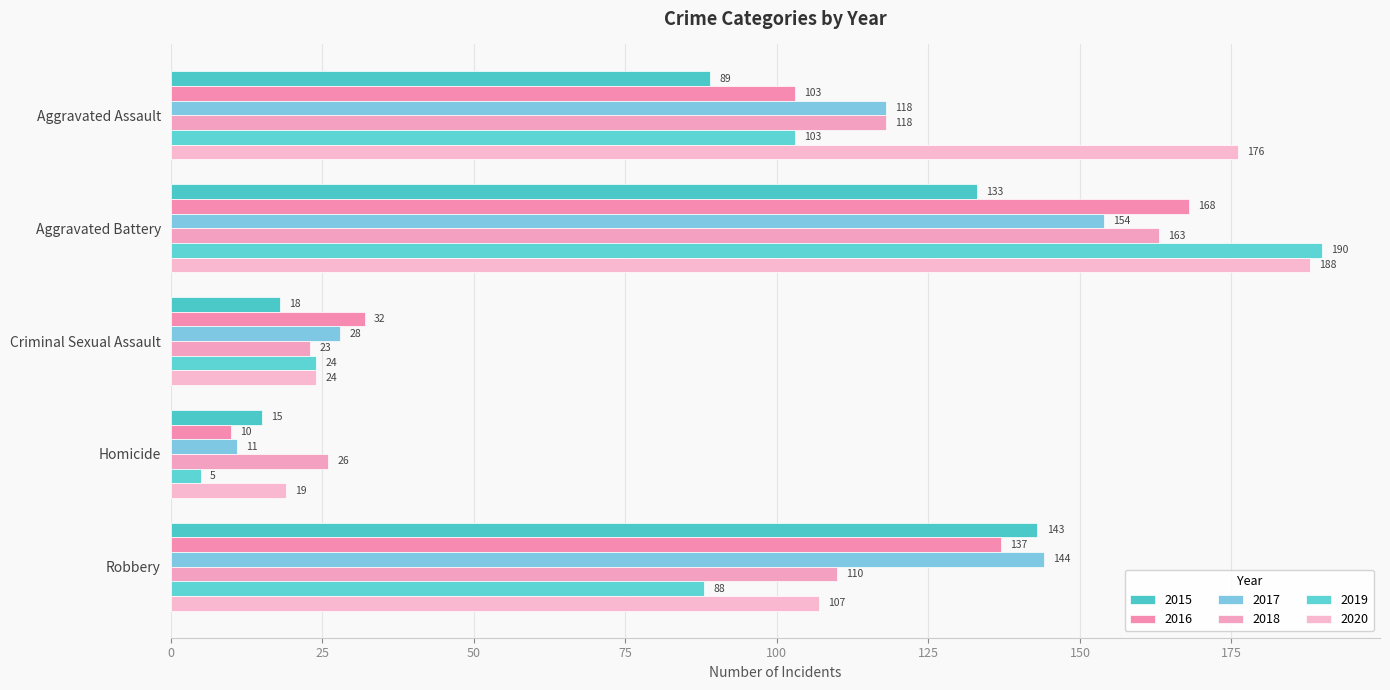

The 2015 series shows 29 at Criminal Sexual Assault. True or false?

False